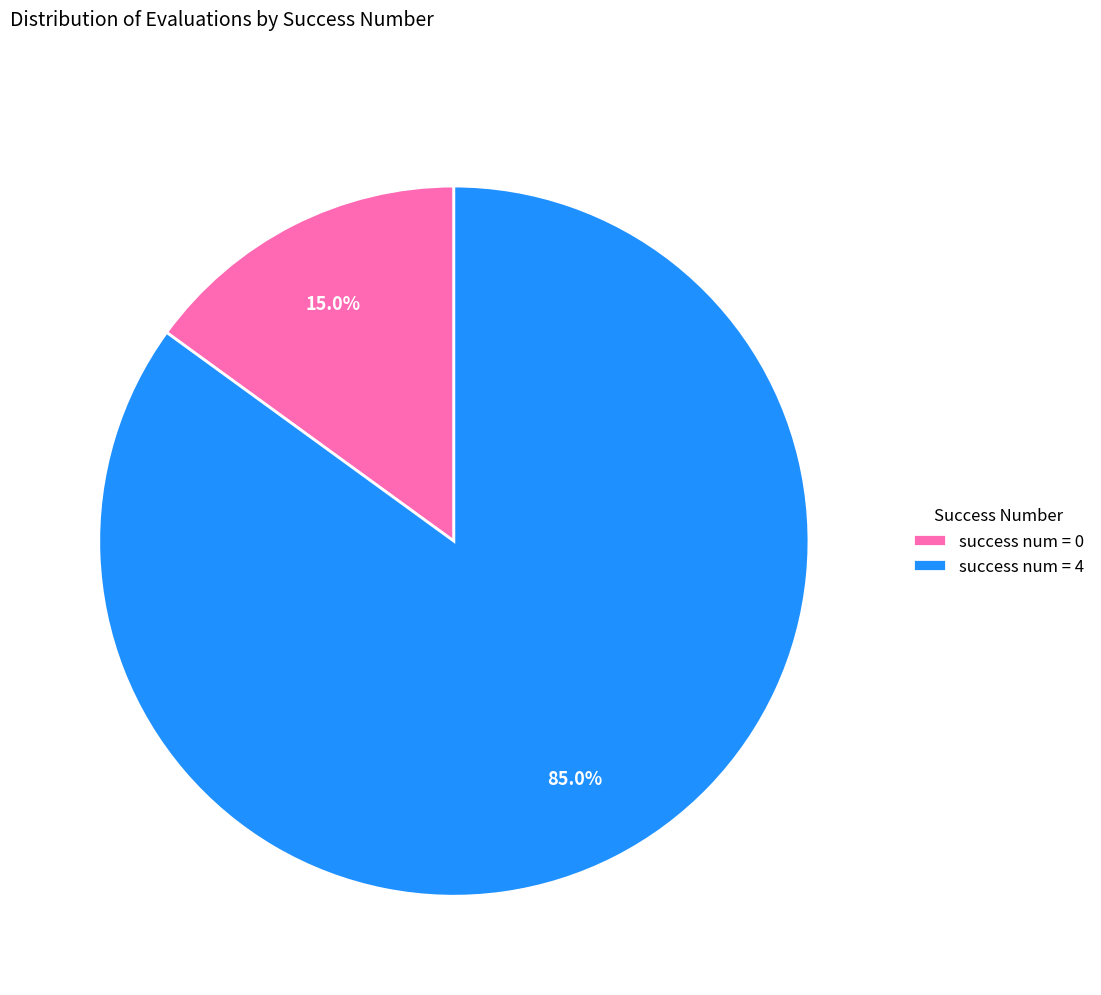

Between success num = 4 and success num = 0, which is larger?

success num = 4